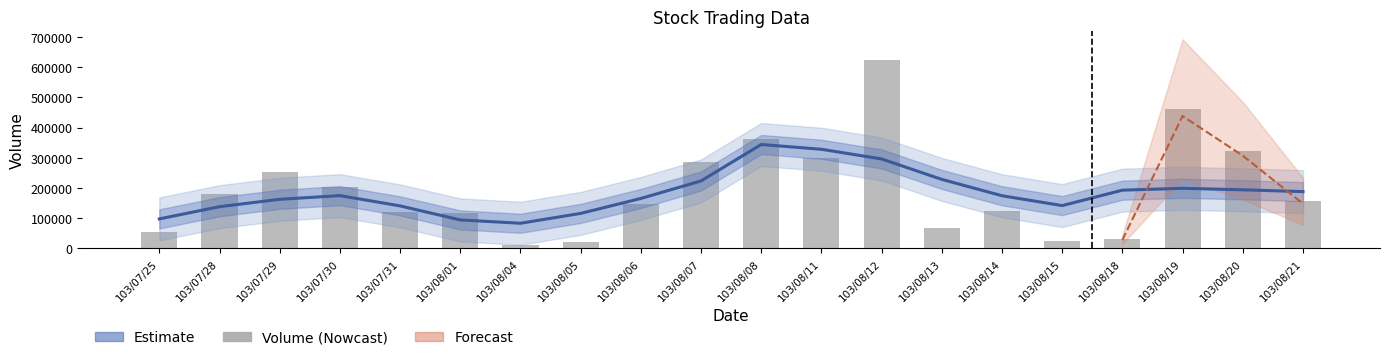

At which category is the sum across all series the highest?

103/08/12